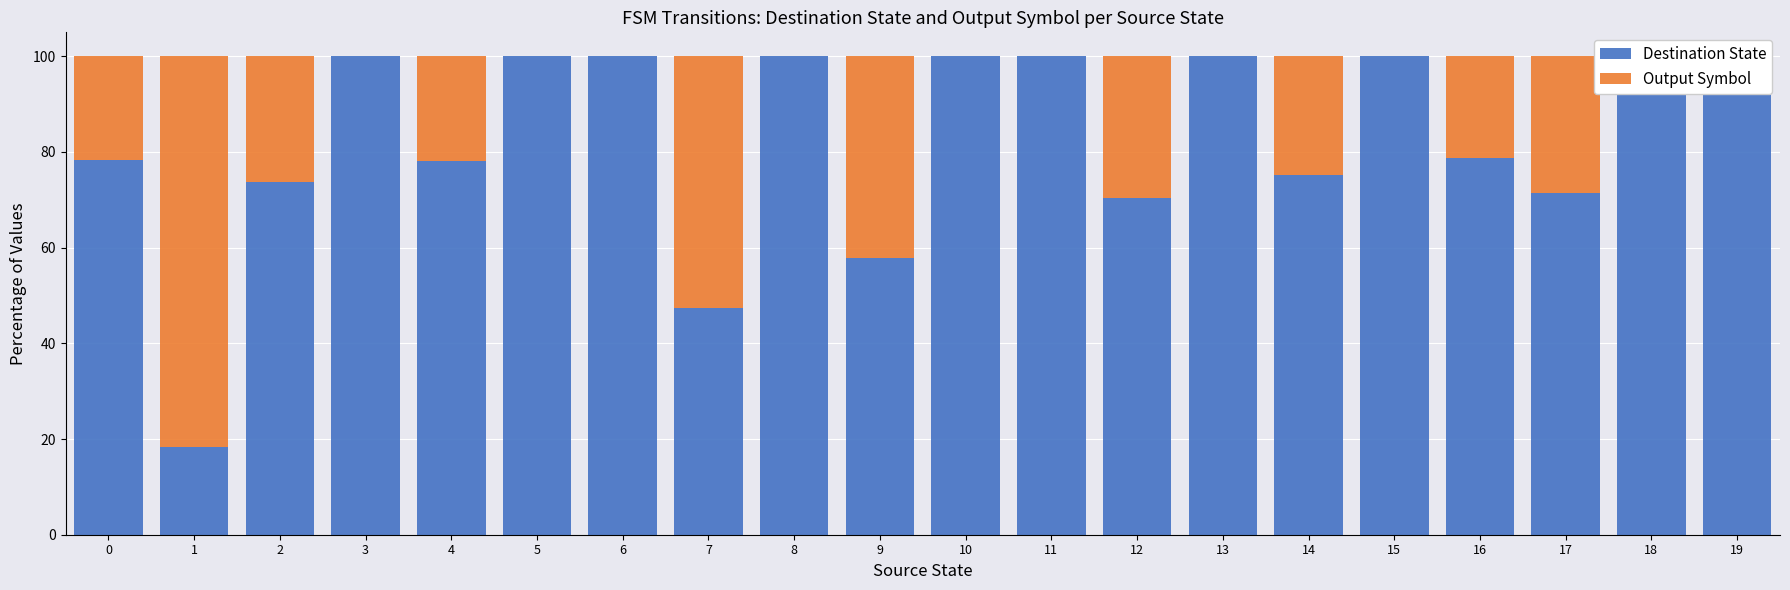

What are all the series names shown in the legend?

Destination State, Output Symbol